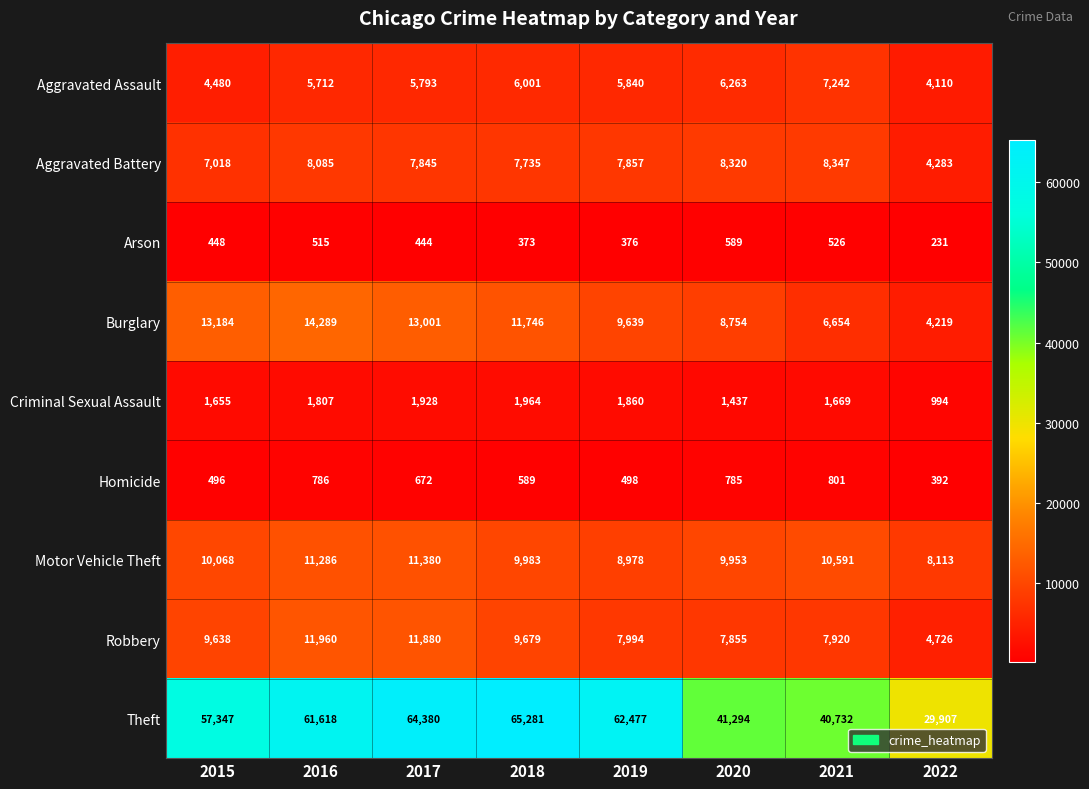

At which category is the sum across all series the highest?

2017